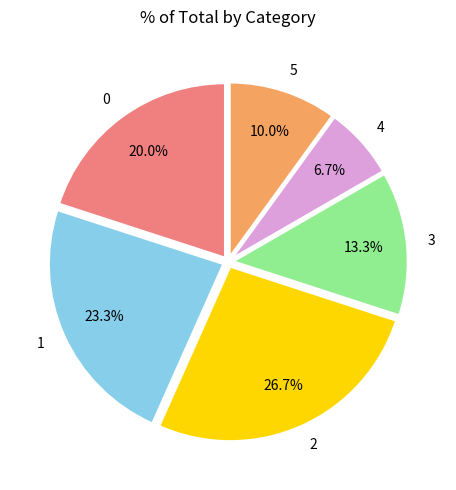

Does any single category account for the majority?

No